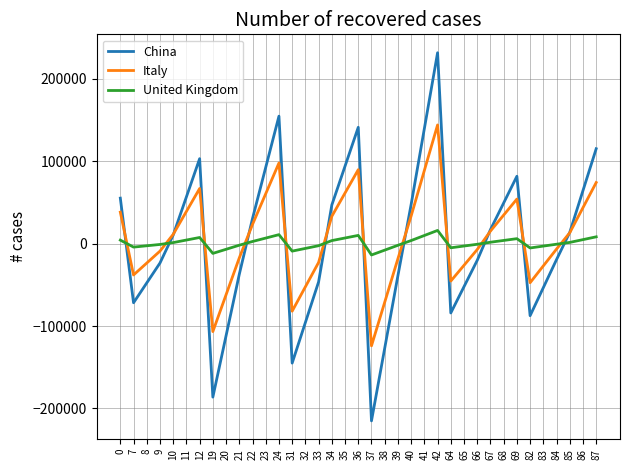

What is the difference between the maximum and second lowest values in the United Kingdom series?

27840.3